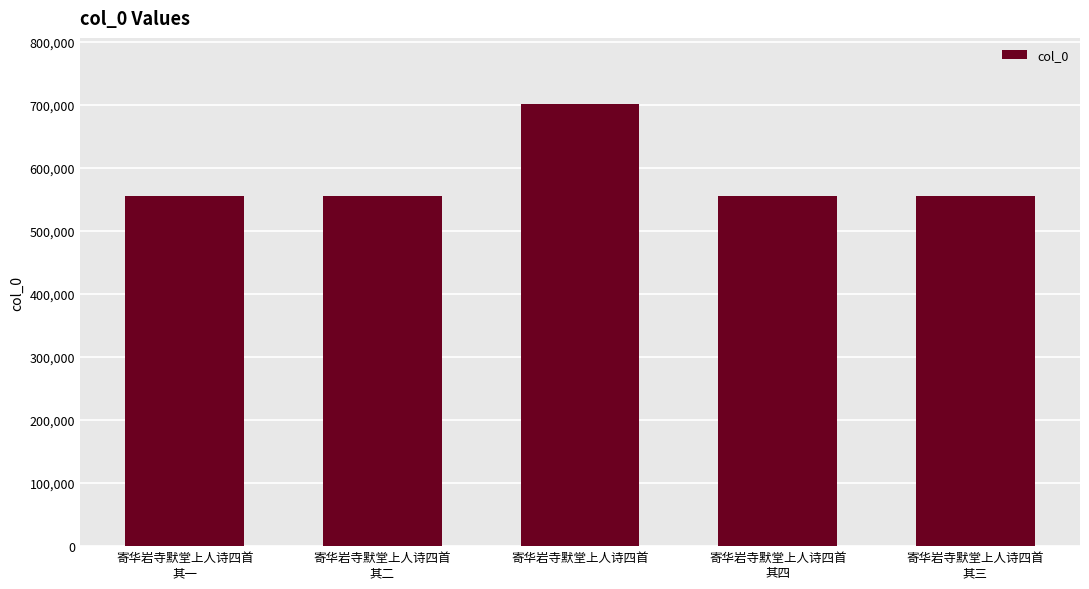

What is the minimum value shown in the chart?

555463